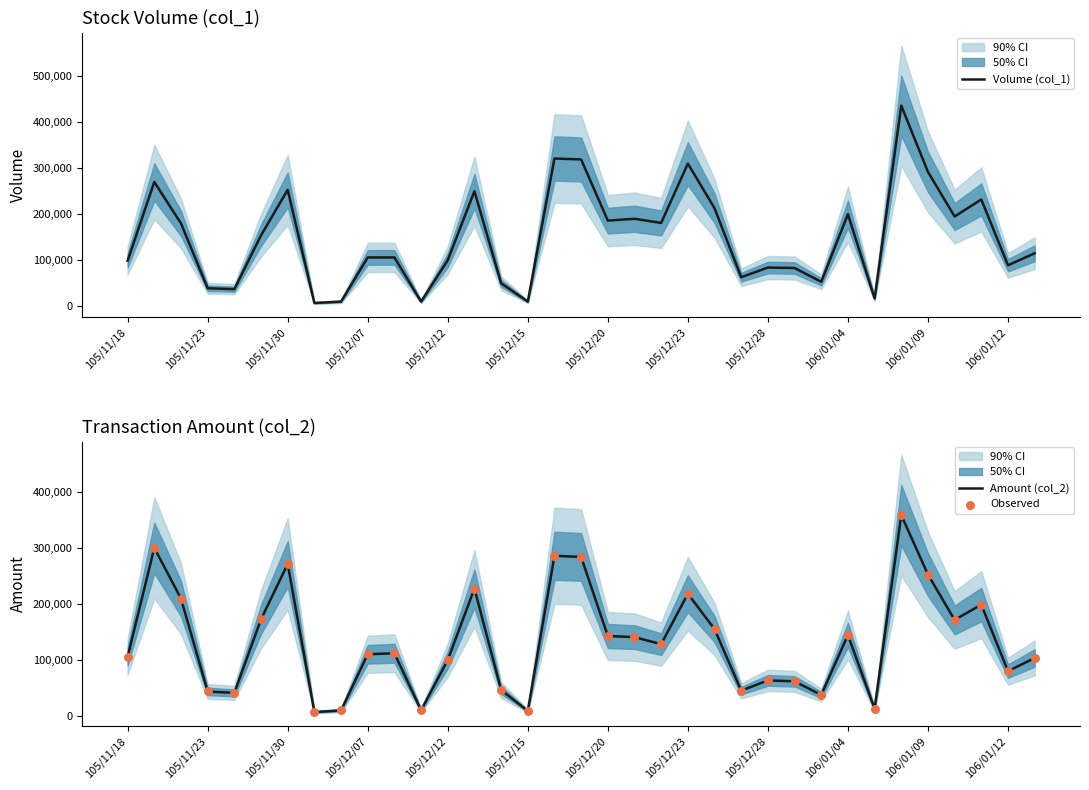

At which category is the sum across all series the highest?

29